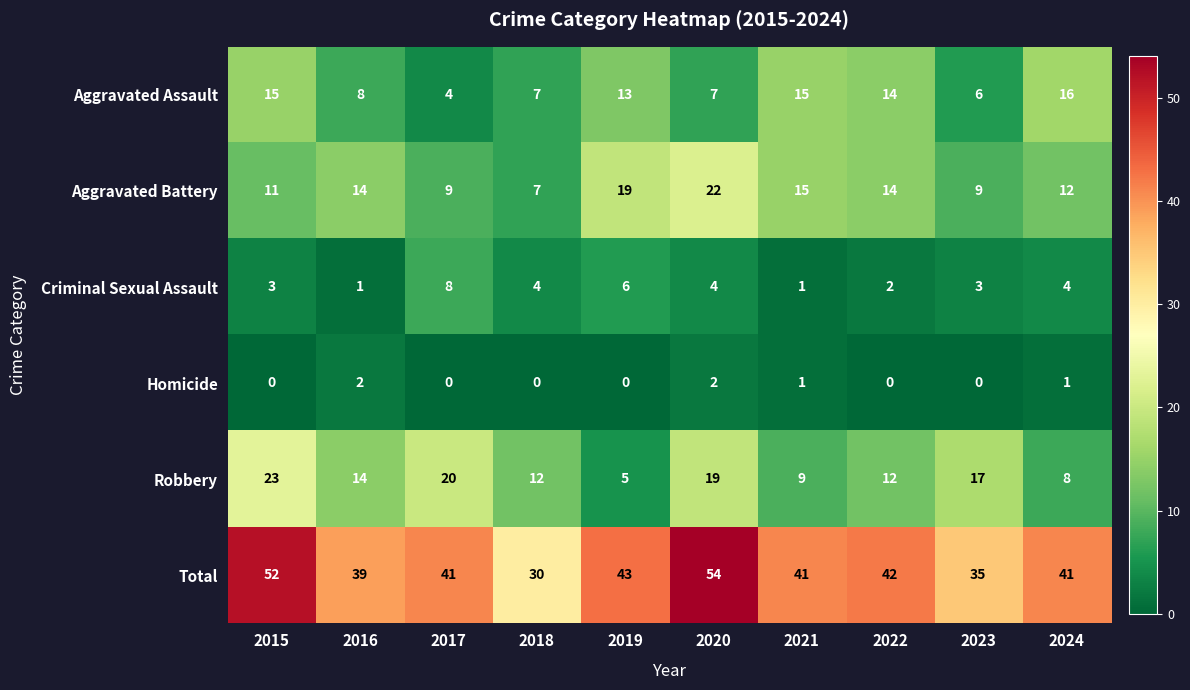

At which label does Aggravated Assault reach its peak?

2024